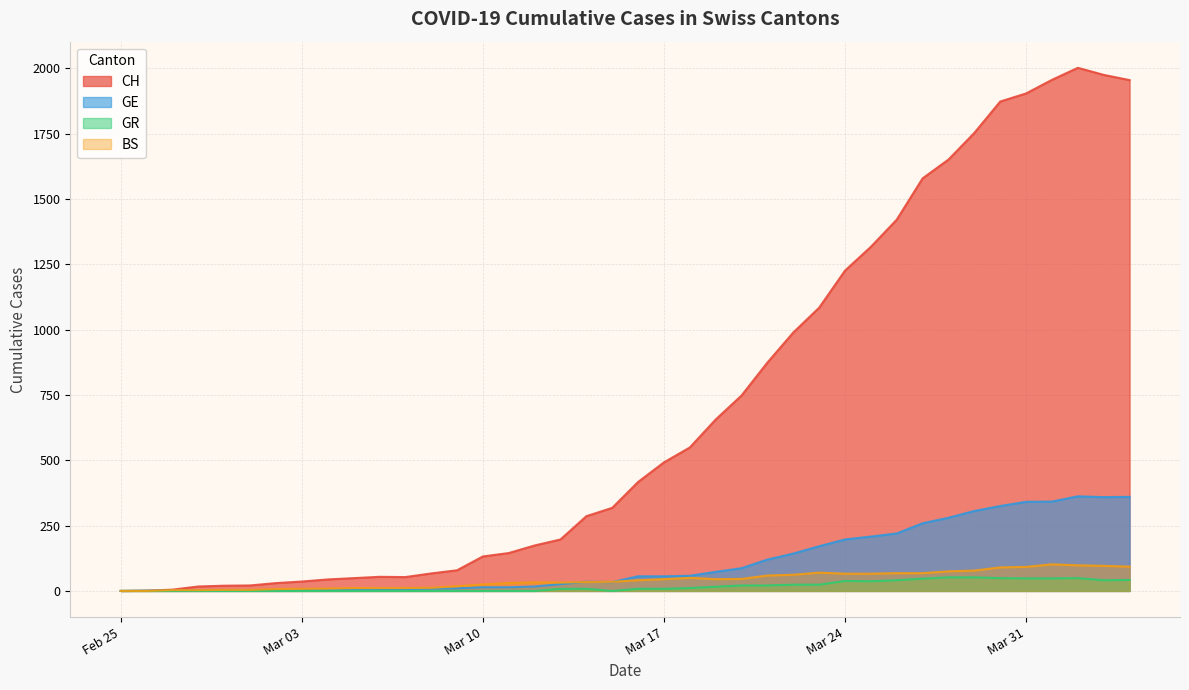

Which series has the largest range (max minus min)?

CH